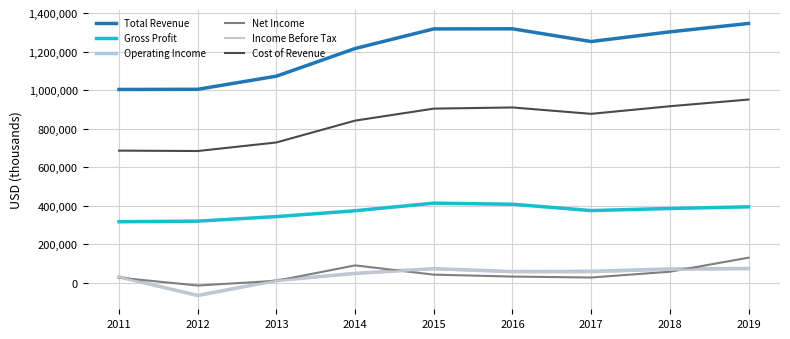

True or false: Net Income and Cost of Revenue intersect in this chart.

False